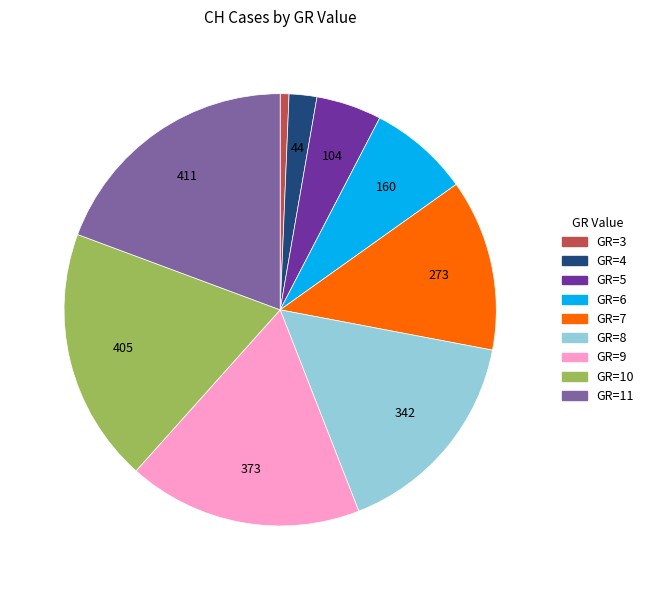

How many segments does this pie chart have?

9